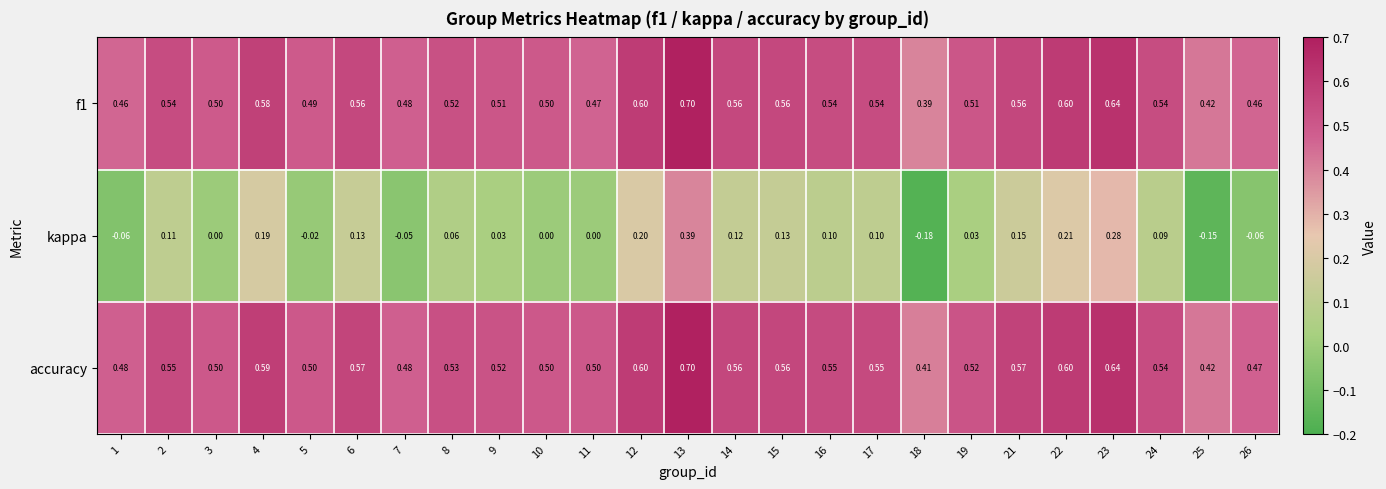

Which series has the largest total across all categories?

accuracy